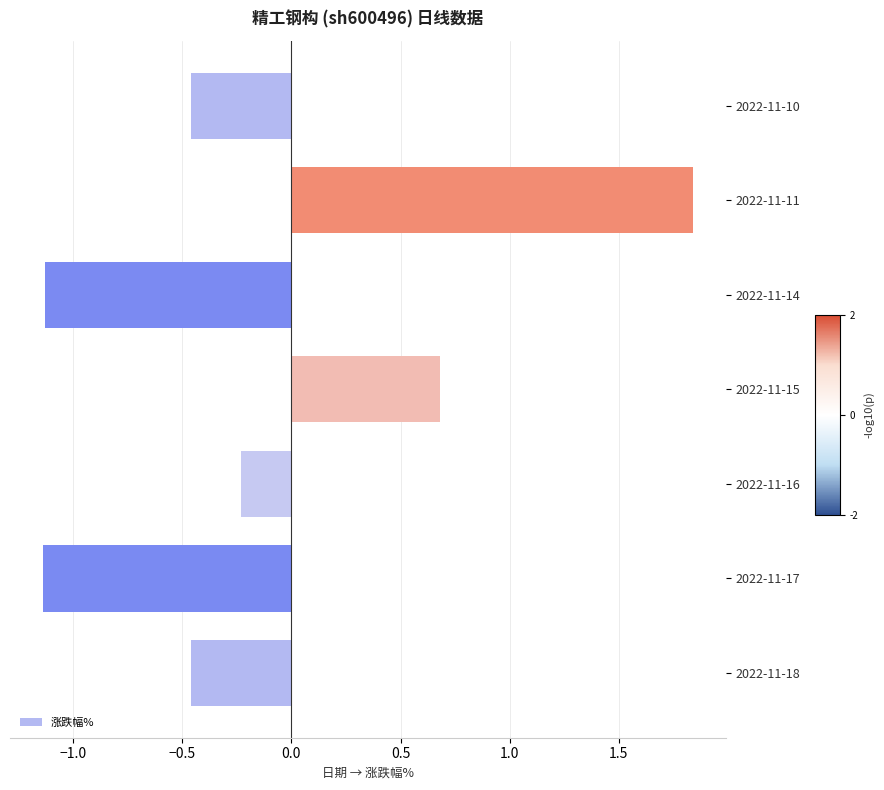

At which label is the value closest to 0?

2022-11-16